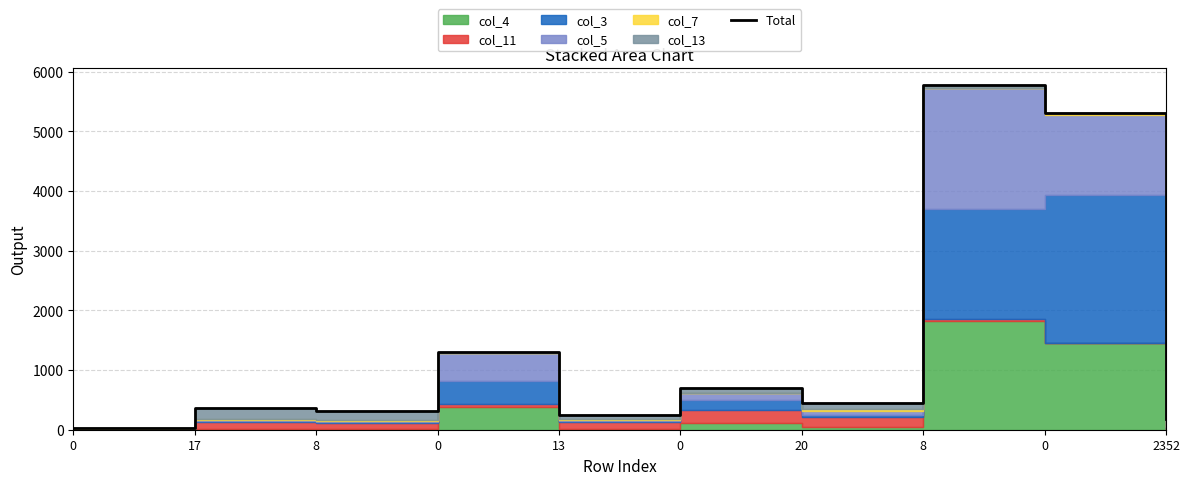

The chart shows a value of 65 at 13. True or false?

False